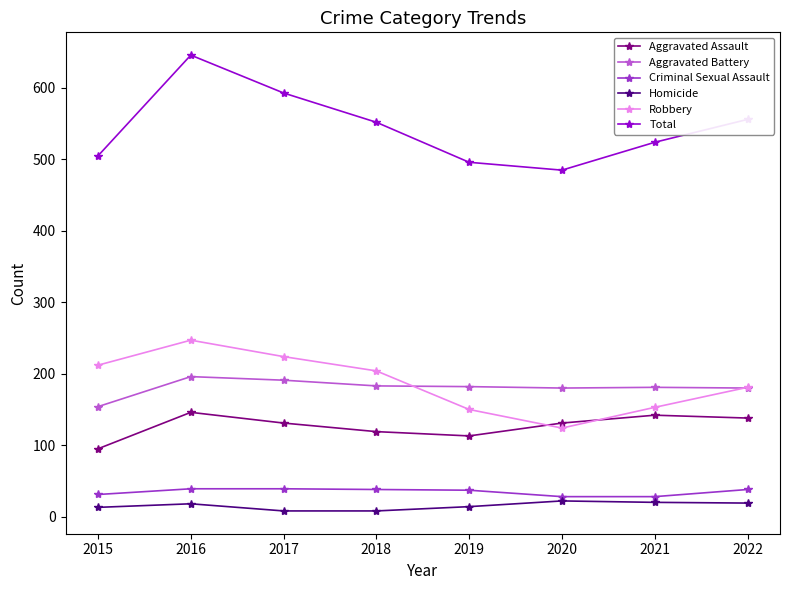

True or false: Aggravated Assault and Homicide cross at least once.

False